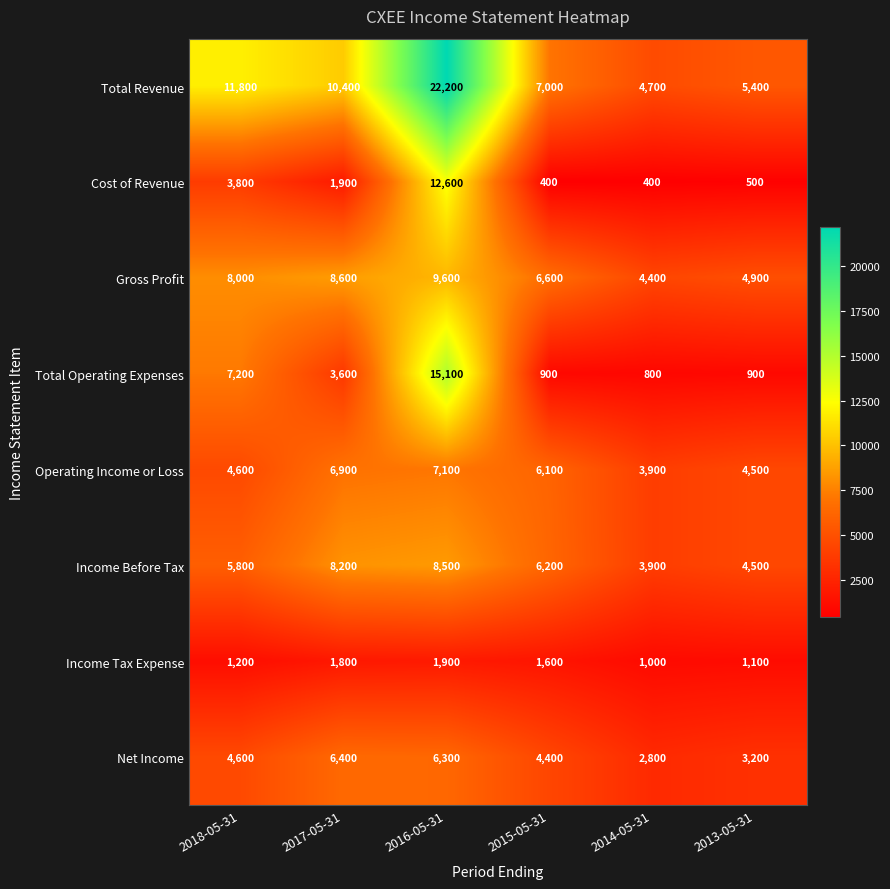

Where is Income Before Tax nearest to the value 6200?

2015-05-31